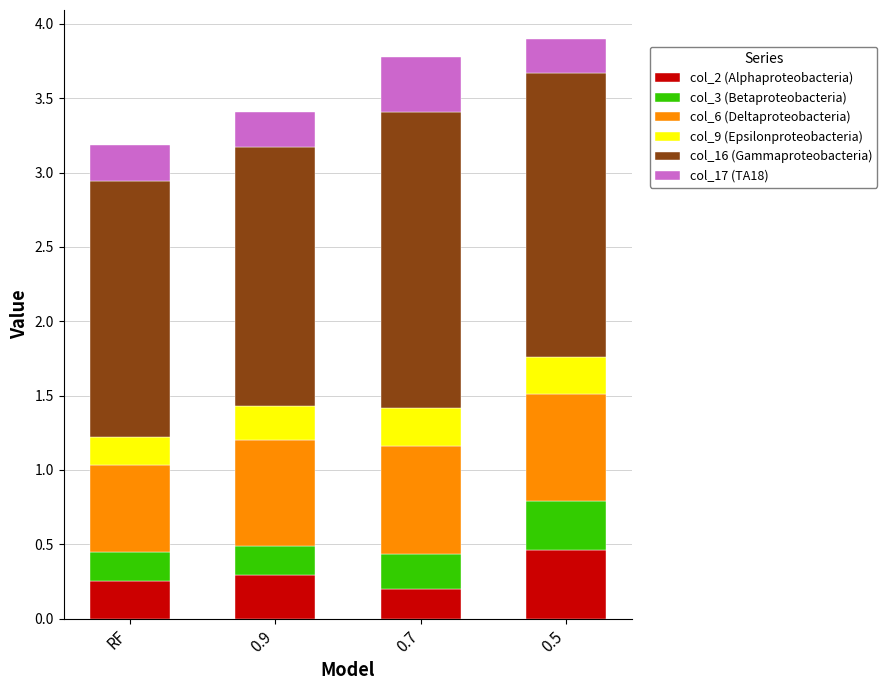

The col_2 (Alphaproteobacteria) series shows 0.3 at RF. True or false?

True